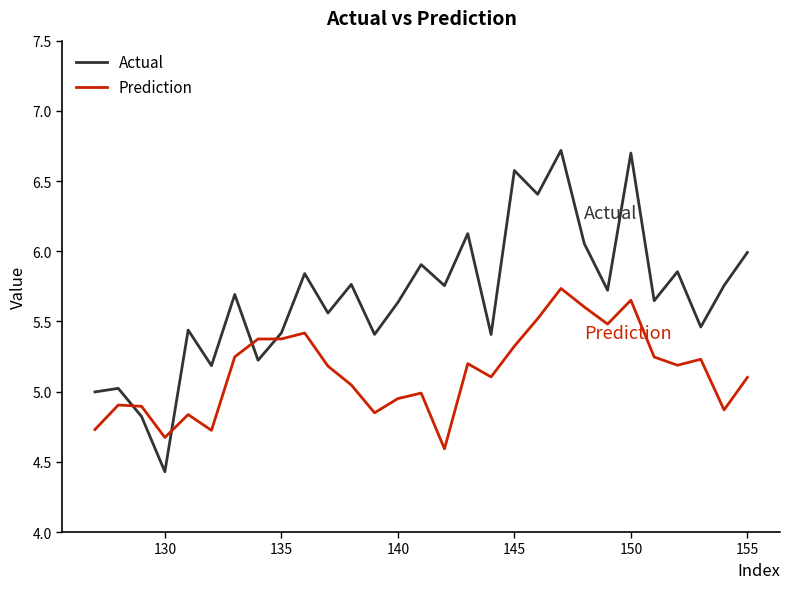

What is the minimum value shown in the chart?

4.4